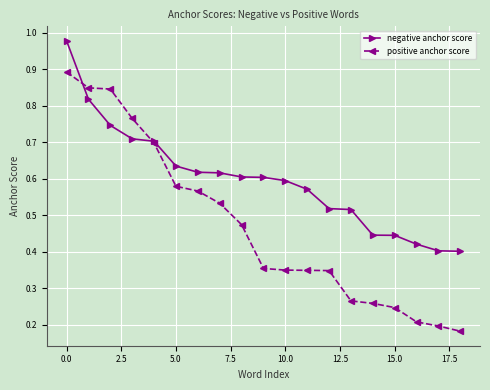

Which series has the largest total across all categories?

negative anchor score